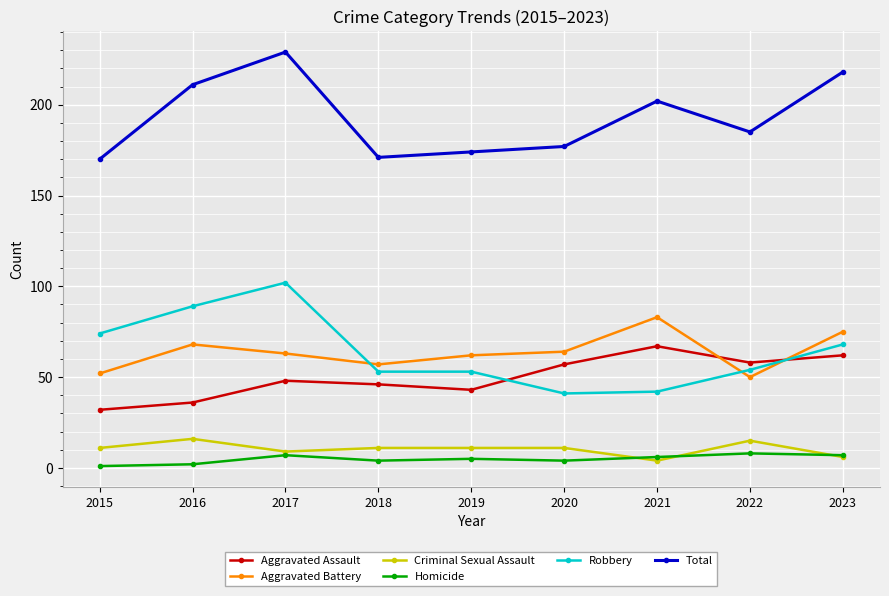

True or false: Aggravated Assault has more than 1 interior local peaks.

True